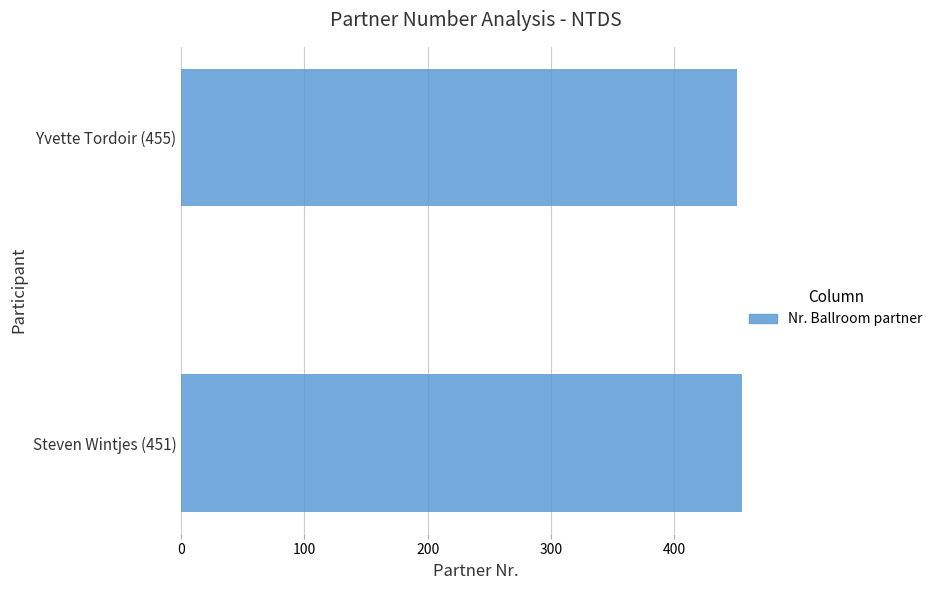

How many bars are there in total?

2